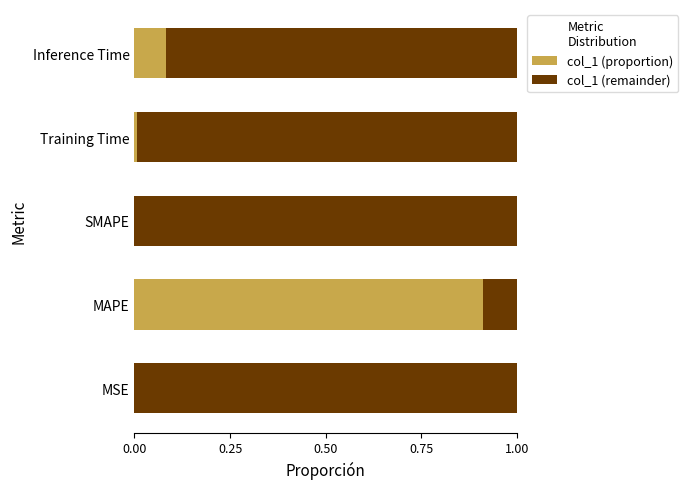

At which label does col_1 (proportion) reach its peak?

MAPE